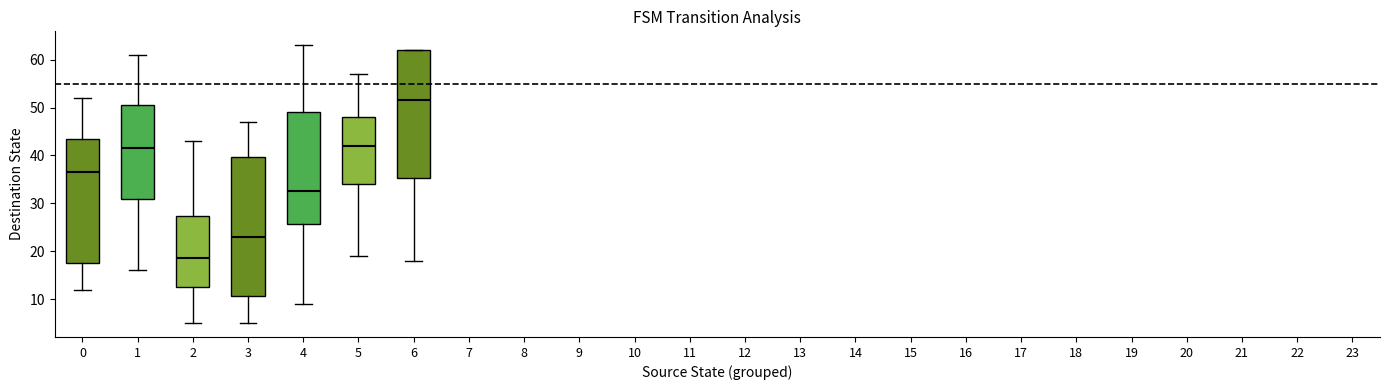

Where is the upper edge of the box at x = 4 on the y-axis? The values are not printed on the chart, so give them approximately, as read against the axis.

49